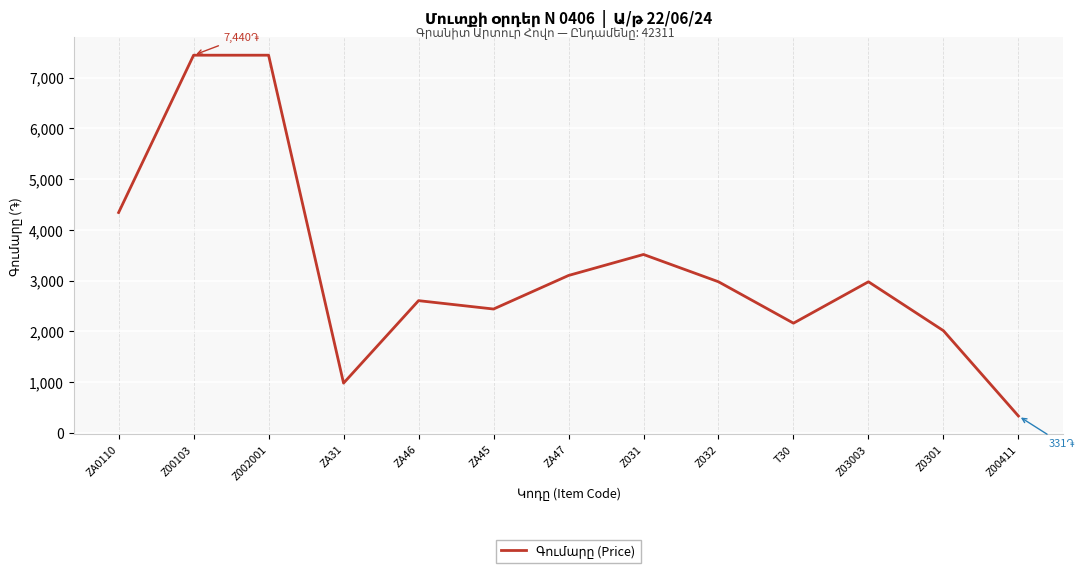

What position from the right is ZA45?

8